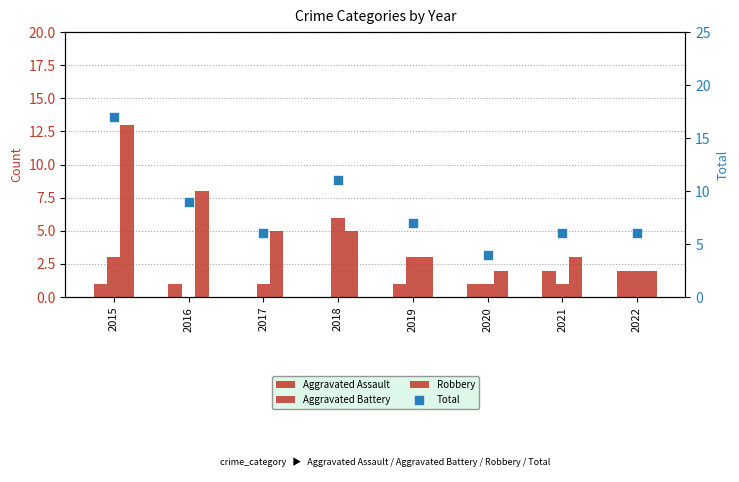

At how many categories does at least one series exceed 13?

1